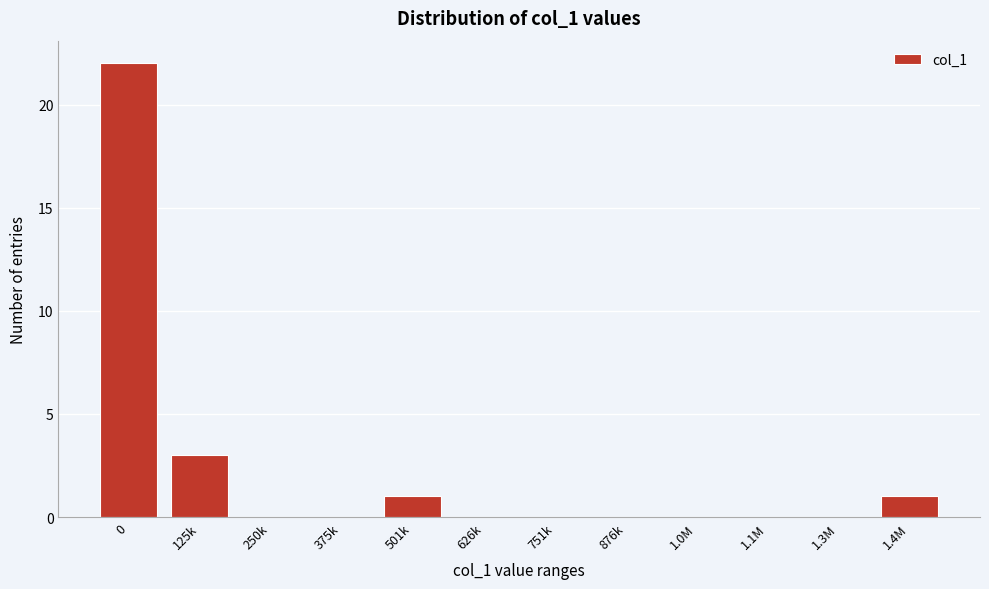

Reading left to right, list all the values displayed in this chart.

0=22	125k=3	250k=0	375k=0	501k=1	626k=0	751k=0	876k=0	1.0M=0	1.1M=0	1.3M=0	1.4M=1